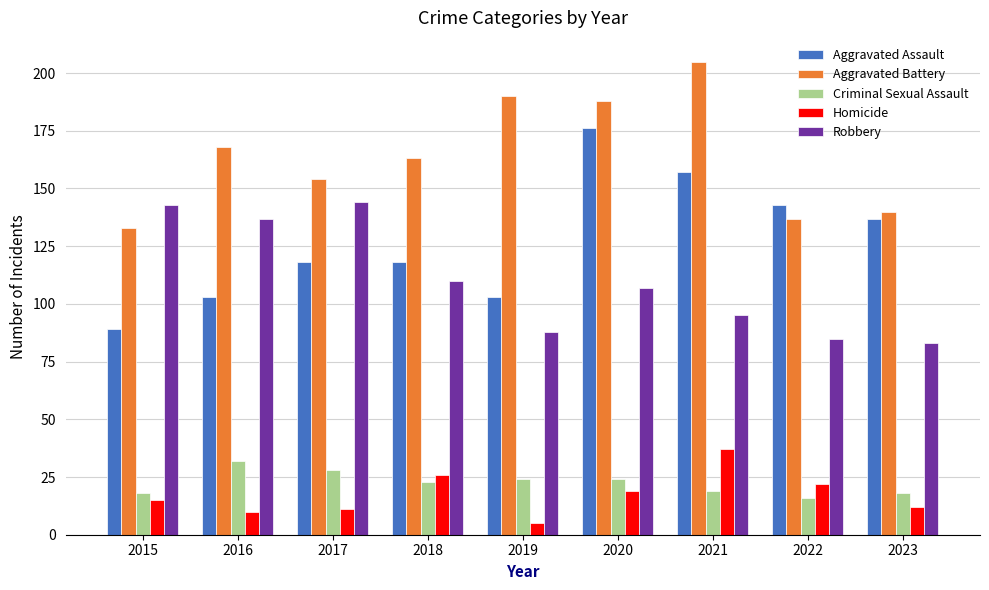

The value of Criminal Sexual Assault at 2015 is 7. True or false?

False